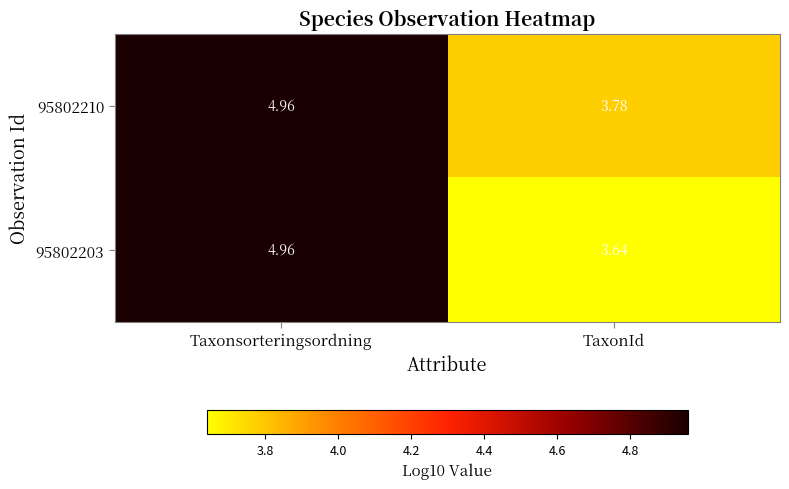

Where is 95802203 nearest to the value 4?

TaxonId